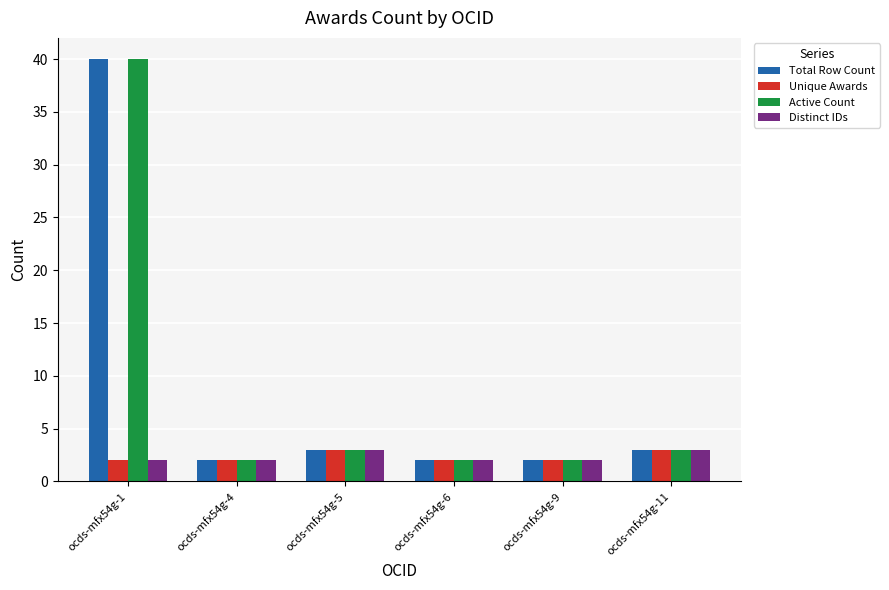

What is the value of the Total Row Count bar at the 2nd from the left?

2